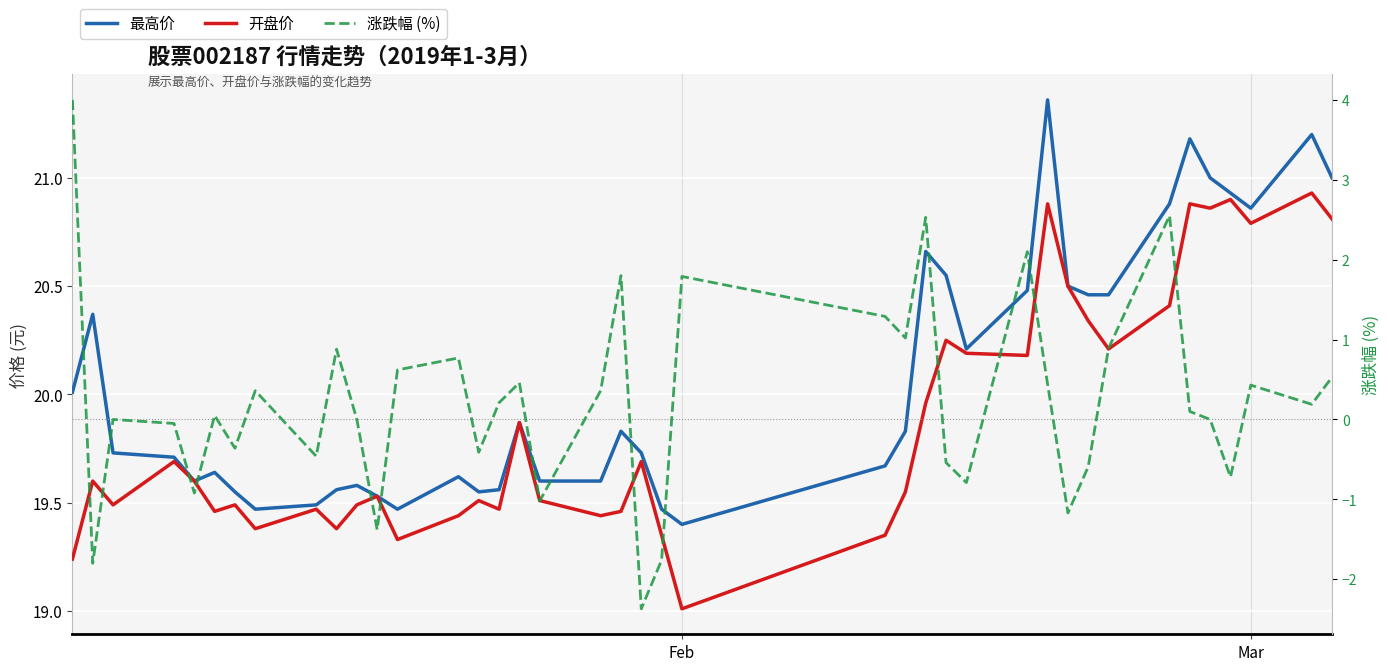

At how many categories does at least one series exceed 2?

40